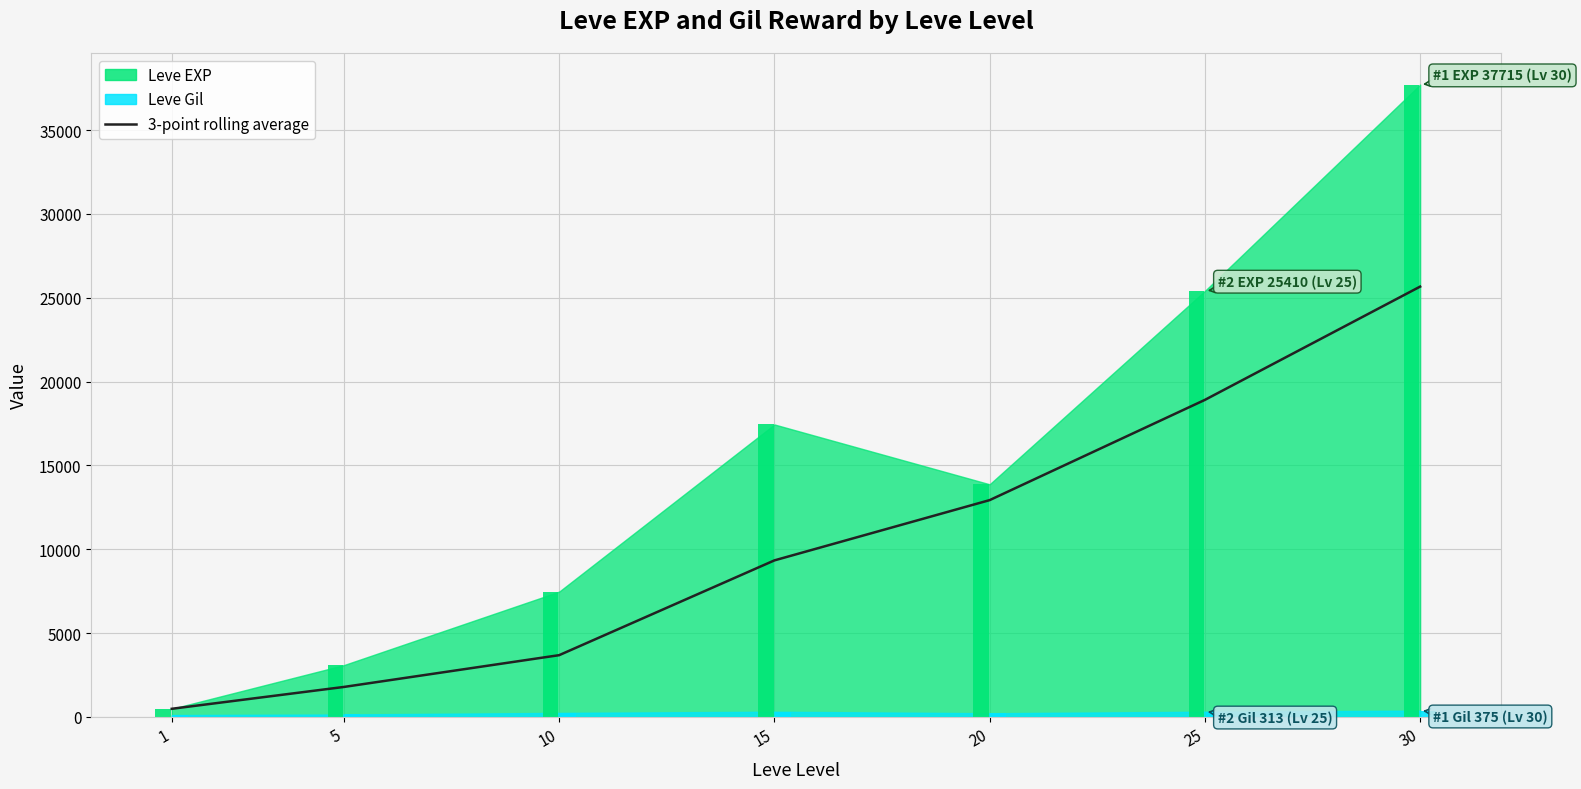

How many values exceed 9337?

4